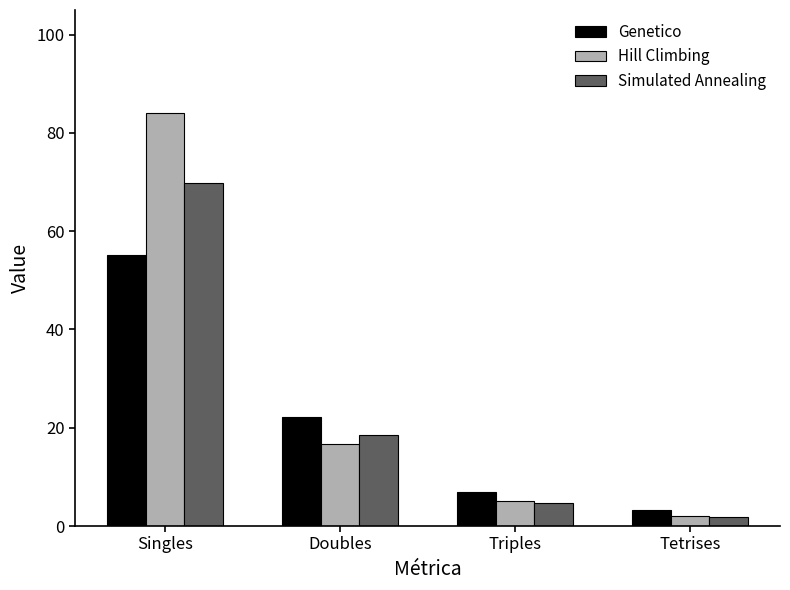

Which label corresponds to the smallest value in the chart?

Tetrises